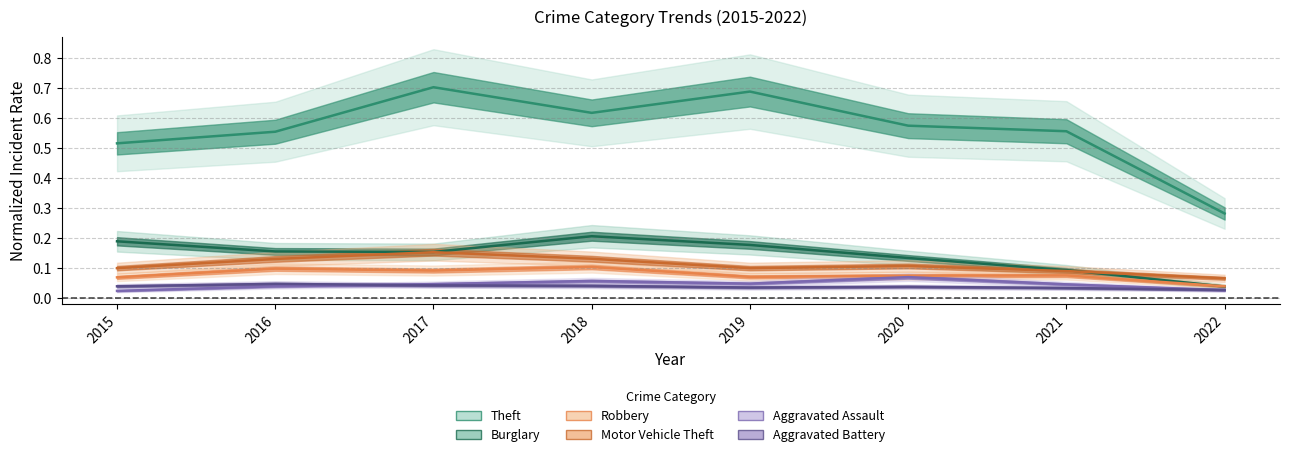

What is the total value across all series at 2022?

0.5